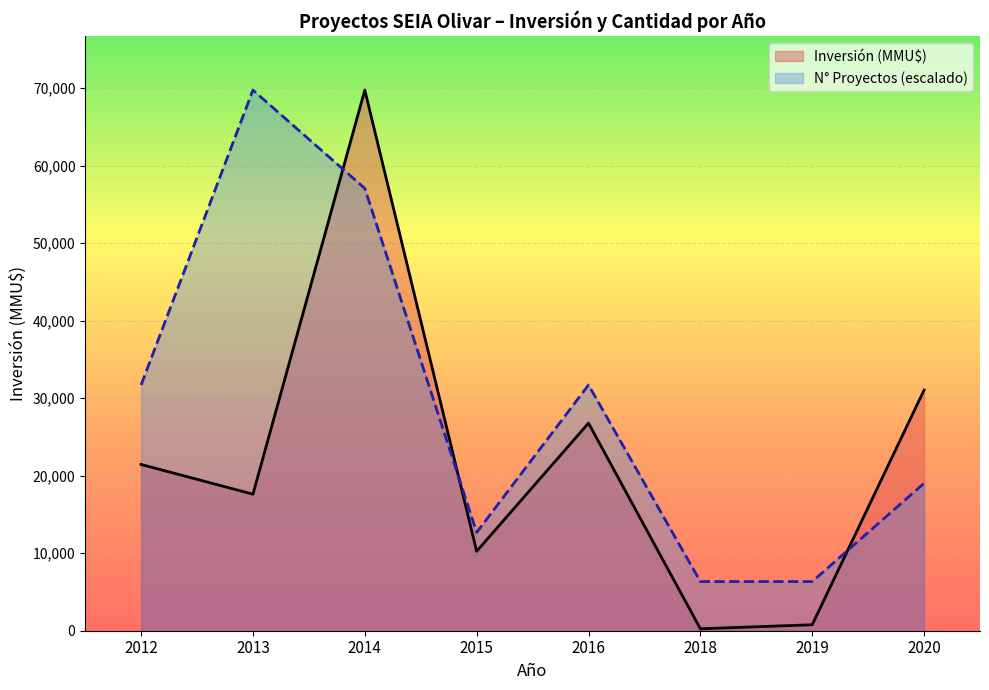

Where is the first local maximum for N° Proyectos (escalado)?

2013